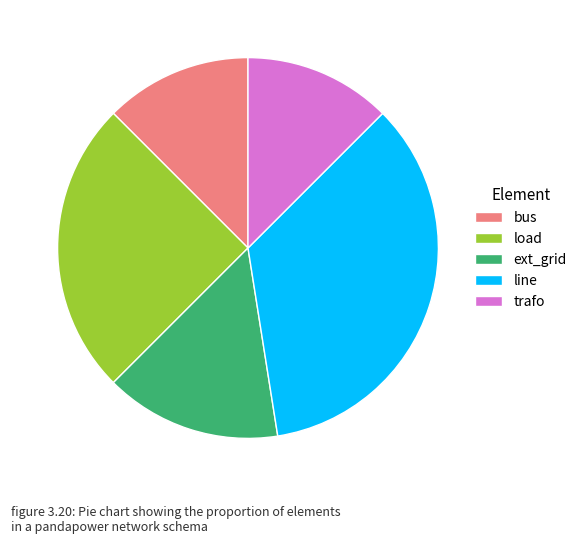

Combined, do load and bus account for over 50%?

No